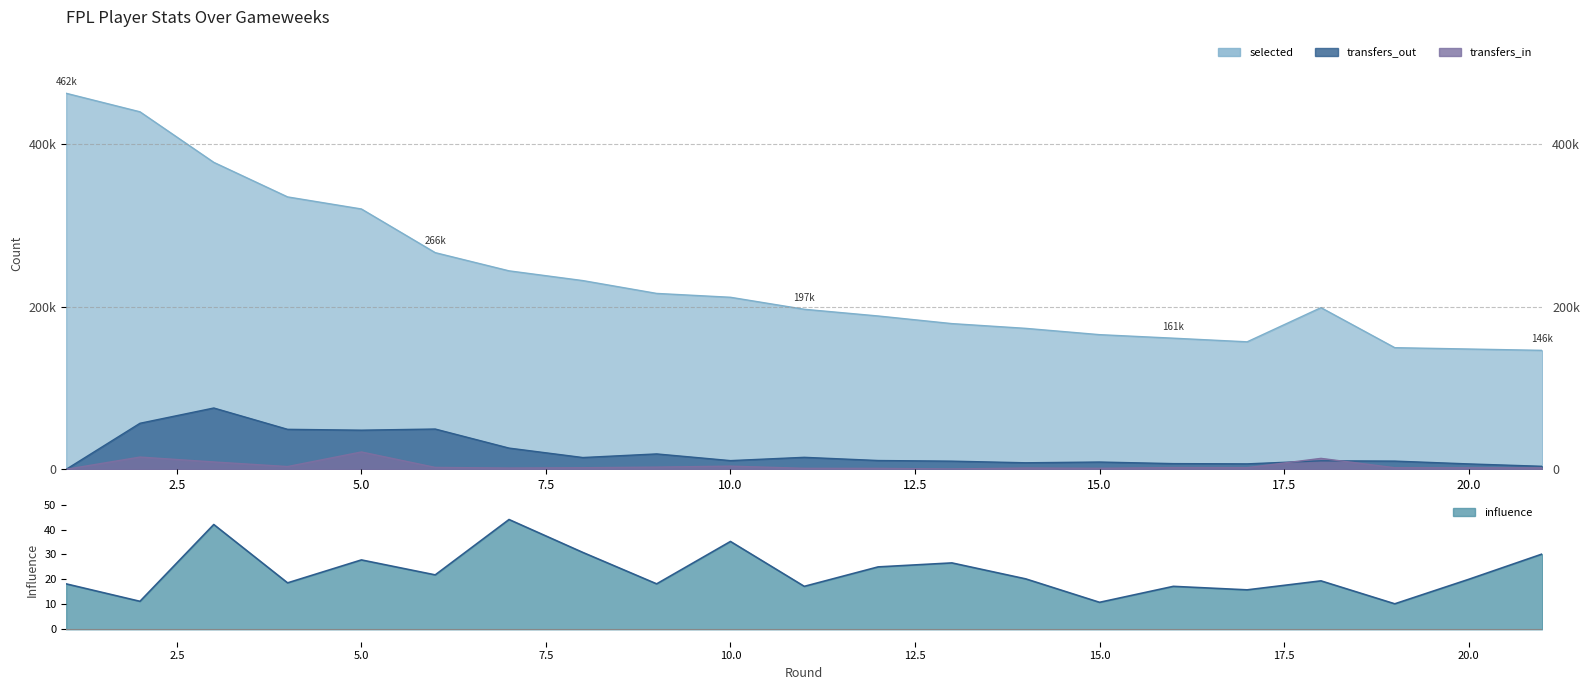

Rank the categories by selected value from lowest to highest.

21, 20, 19, 17, 16, 15, 14, 13, 12, 11, 18, 10, 9, 8, 7, 6, 5, 4, 3, 2, 1